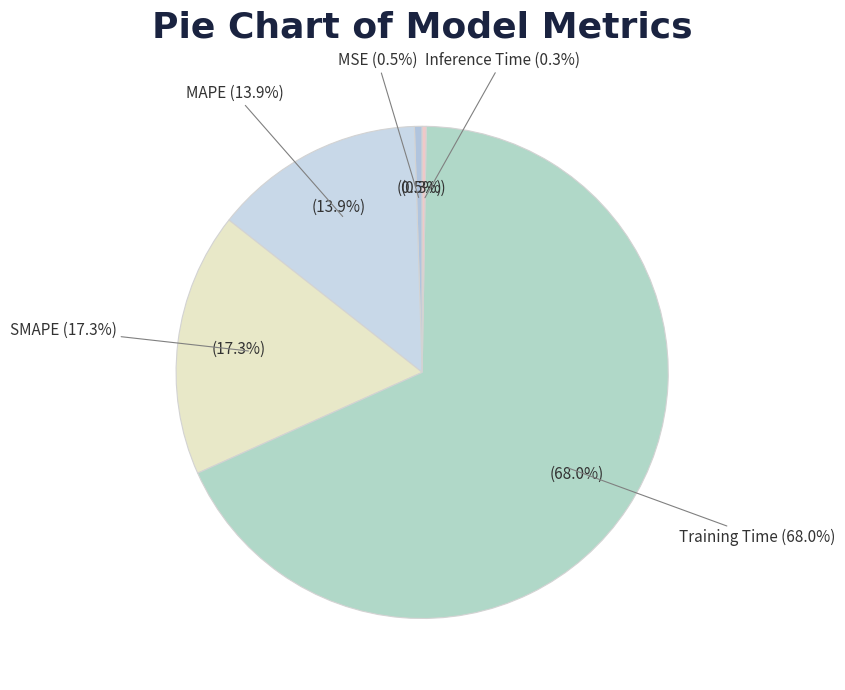

To the nearest percent, what is the average slice percentage?

20%